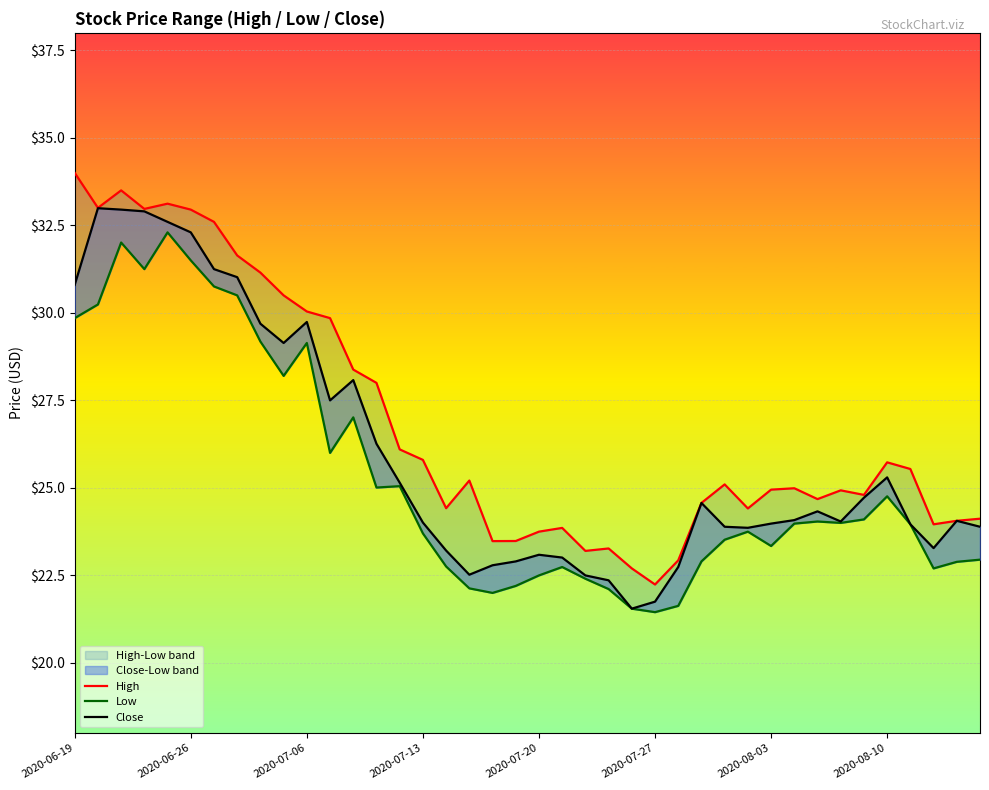

What is the approximate value of Low at 14?

25.0